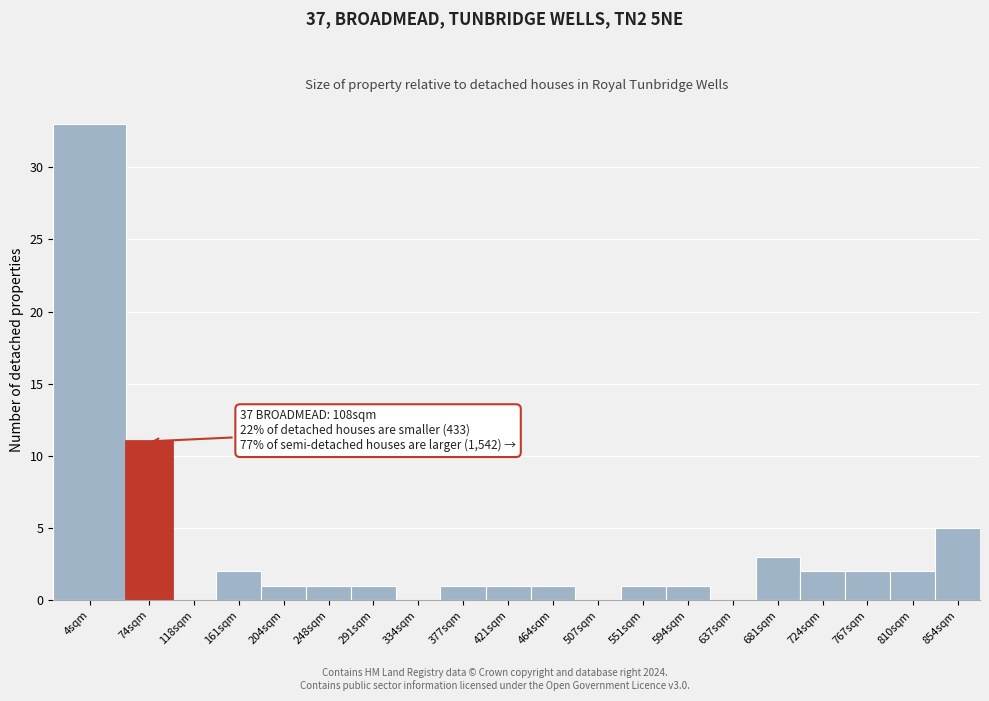

Reading left to right, what are all the values shown in this chart?

4sqm=33	74sqm=11	118sqm=0	161sqm=2	204sqm=1	248sqm=1	291sqm=1	334sqm=0	377sqm=1	421sqm=1	464sqm=1	507sqm=0	551sqm=1	594sqm=1	637sqm=0	681sqm=3	724sqm=2	767sqm=2	810sqm=2	854sqm=5